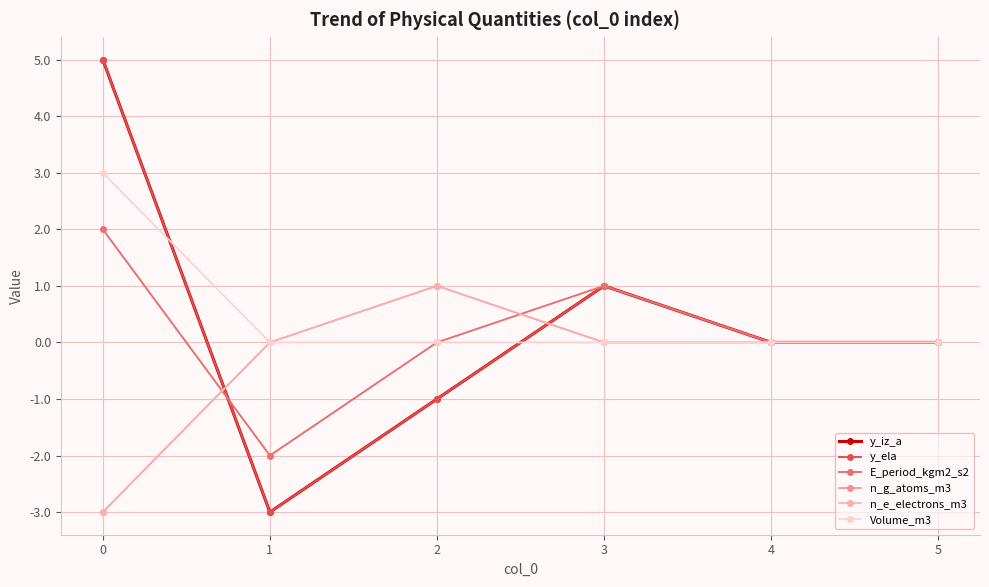

Does the chart have visible grid lines?

Yes